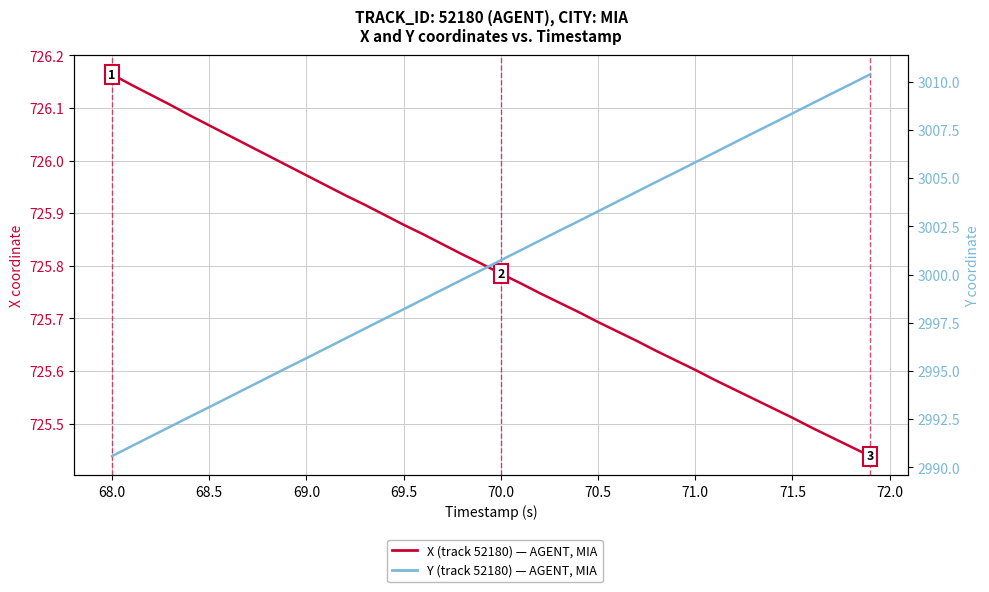

Count the number of categories in the chart.

40